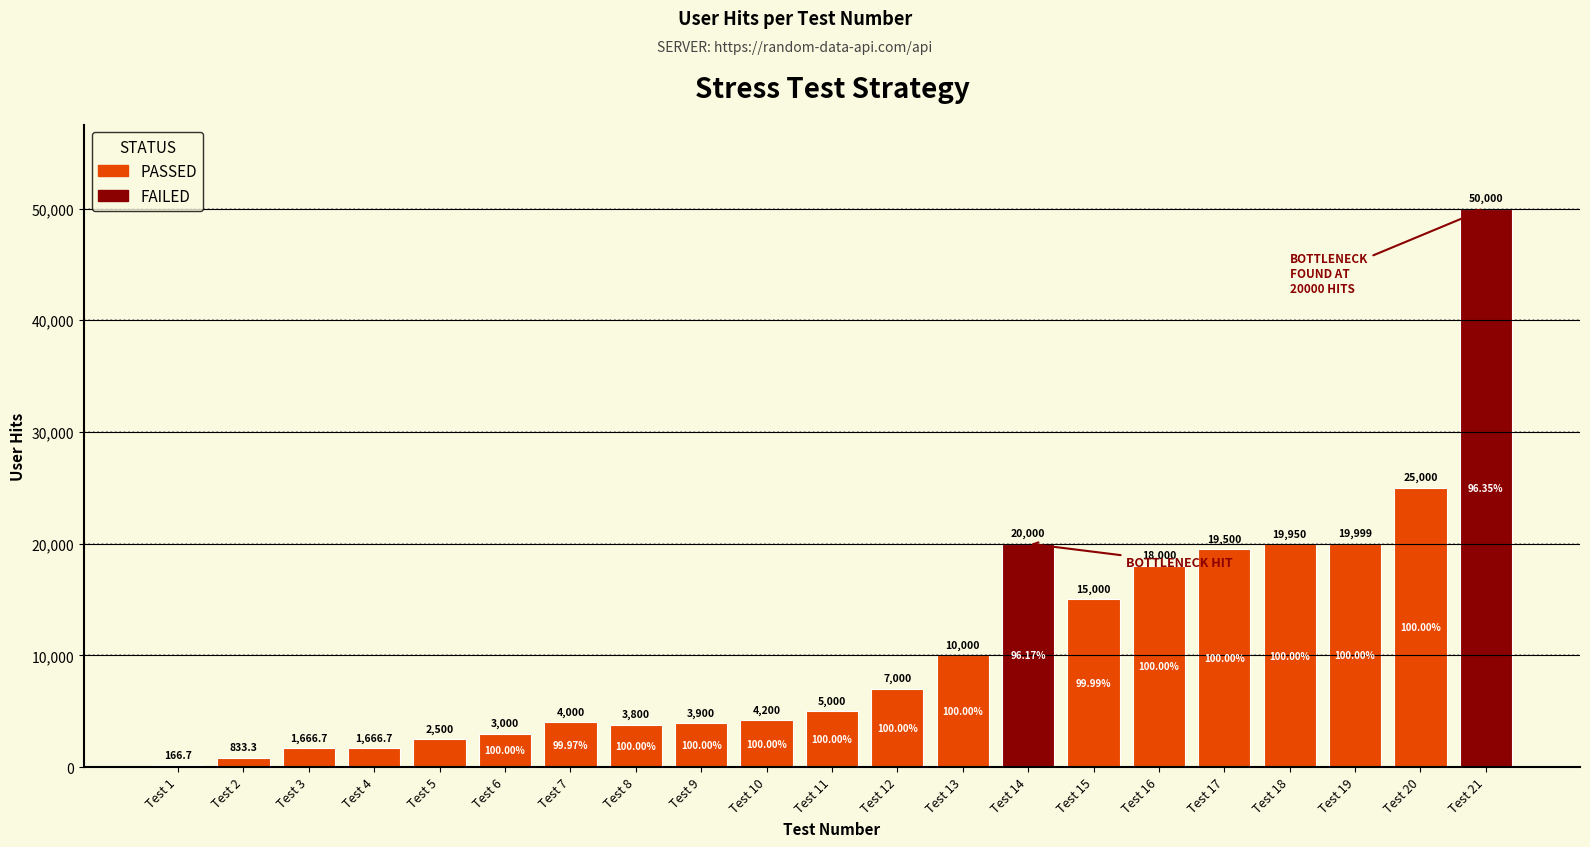

What is the average value?

11199.2